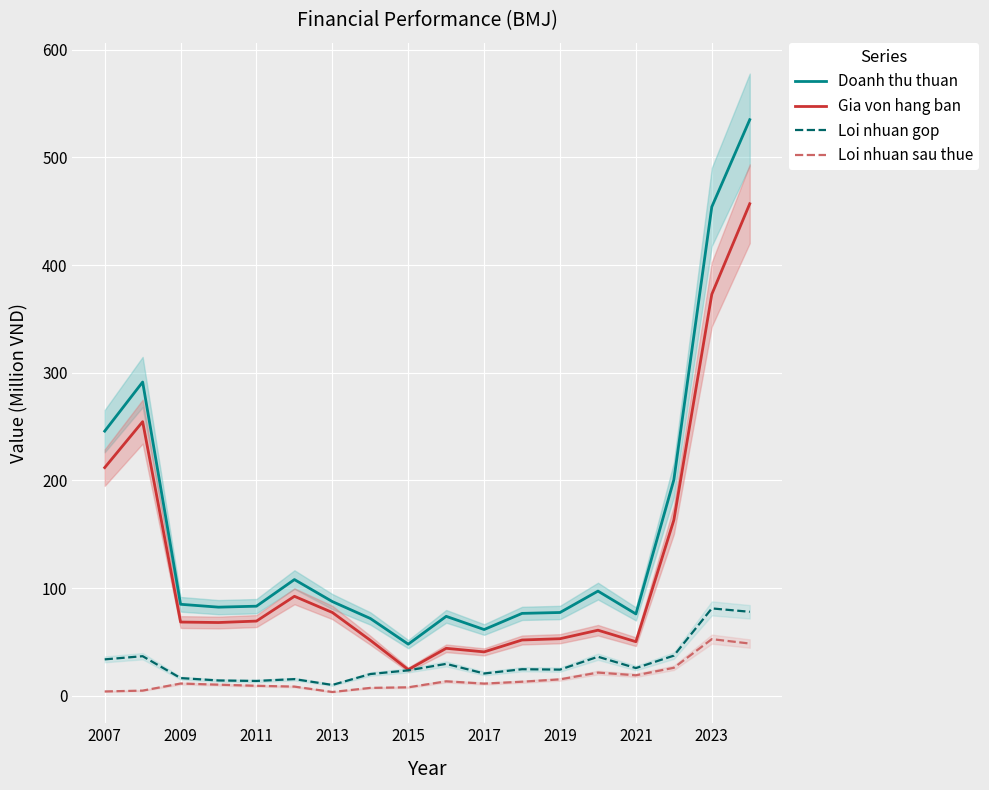

True or false: Loi nhuan sau thue and Doanh thu thuan intersect in this chart.

False